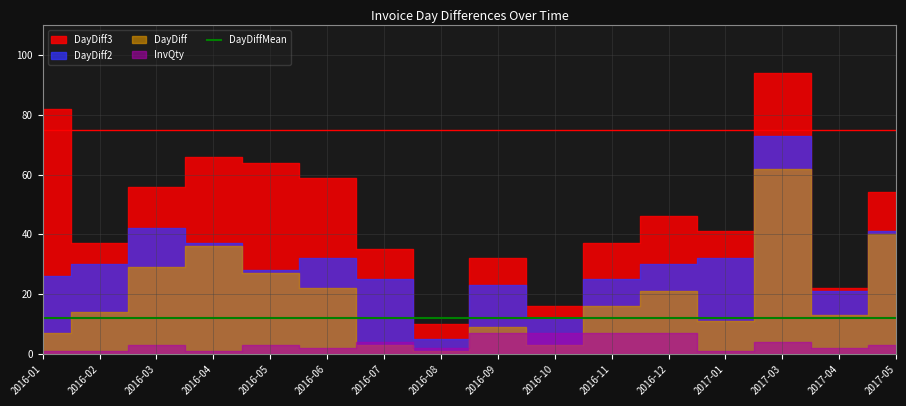

What are all the series names shown in the legend?

DayDiff3, DayDiff2, DayDiff, InvQty, DayDiffMean